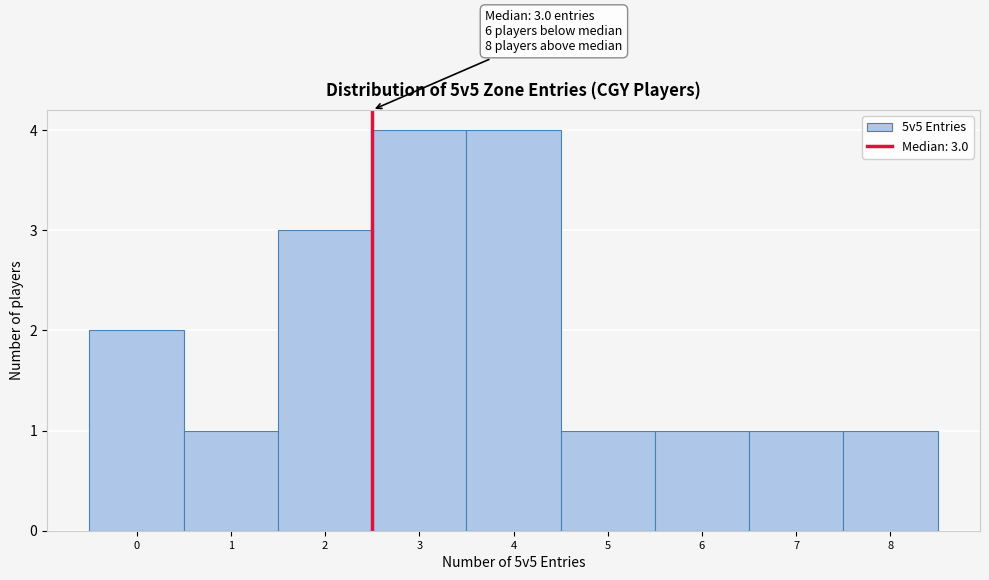

Reading right to left, extract all data points from this chart.

8=1	7=1	6=1	5=1	4=4	3=4	2=3	1=1	0=2